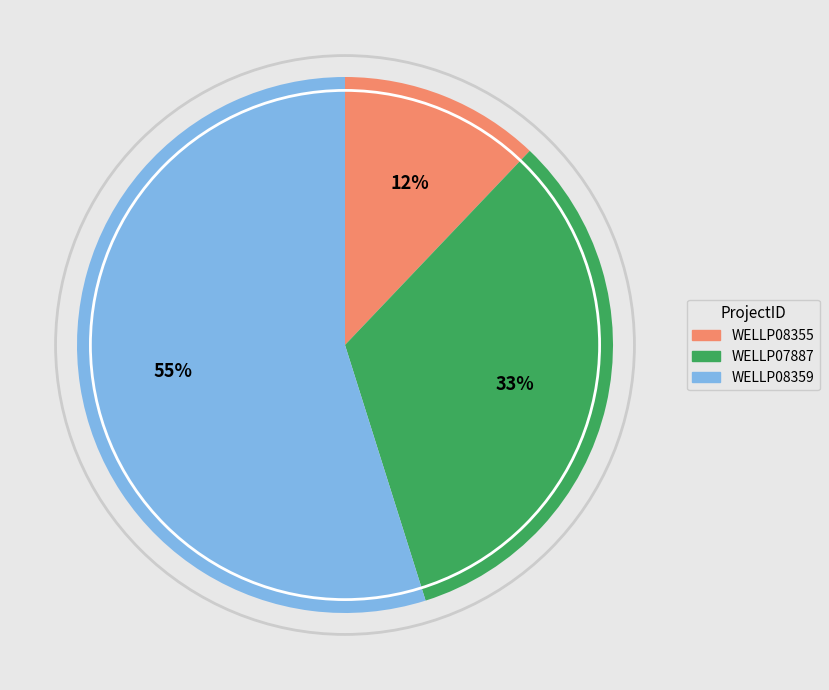

Combined, do WELLP08359 and WELLP08355 account for over 50%?

Yes